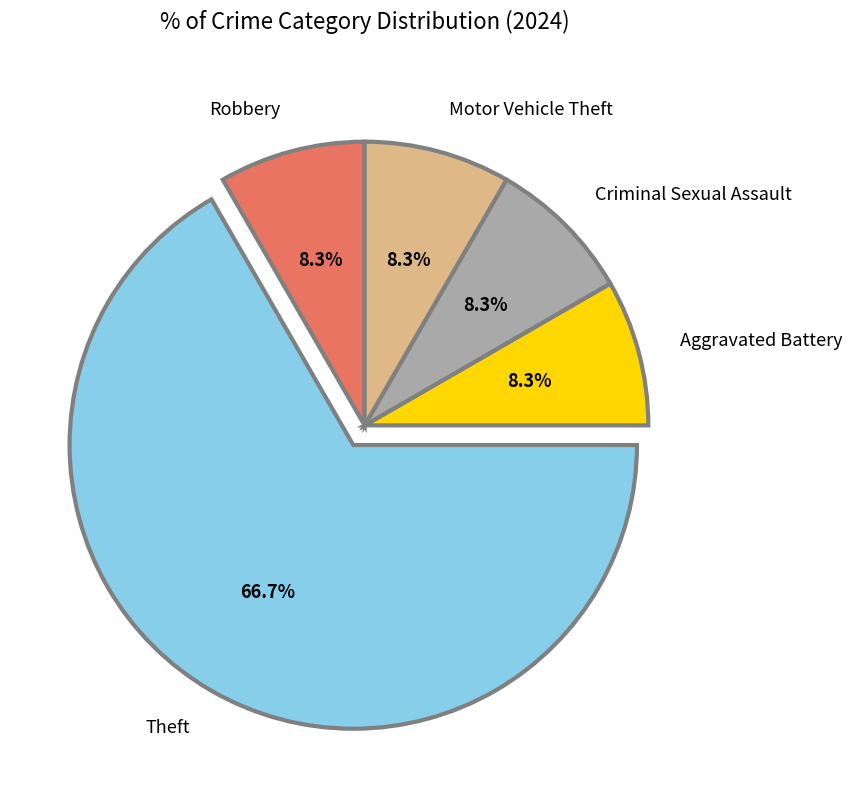

Is it true that Robbery is 8% of the pie?

True